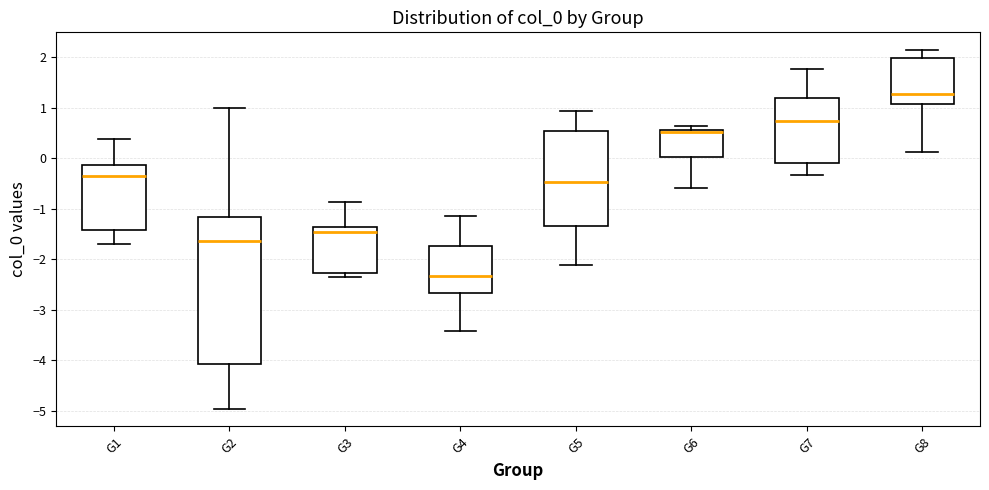

Which box is the tallest, from its lower edge to its upper edge?

G2